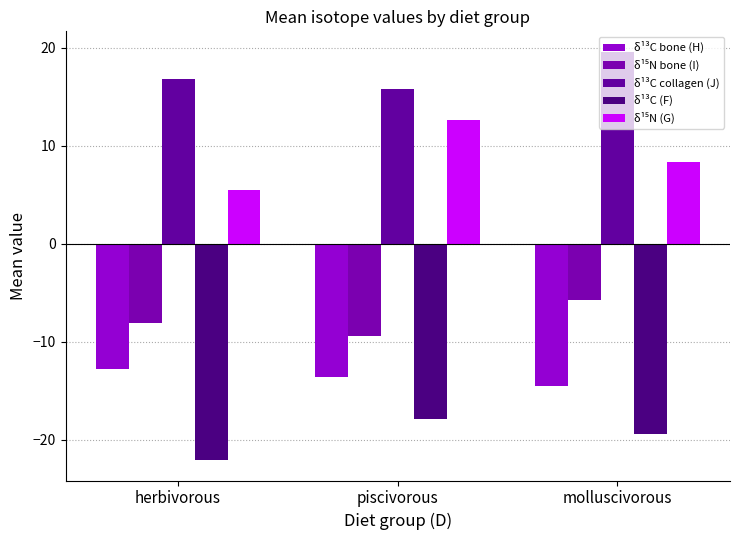

How many bars are there in total?

15